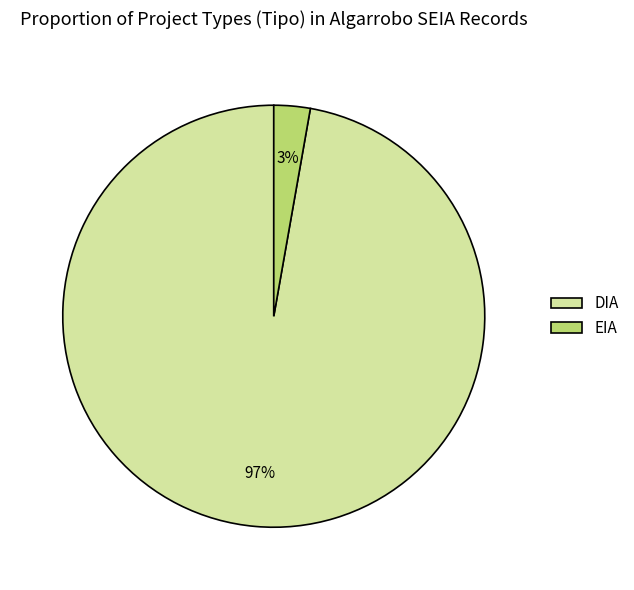

What percentage is the DIA slice, to the nearest percent?

97%